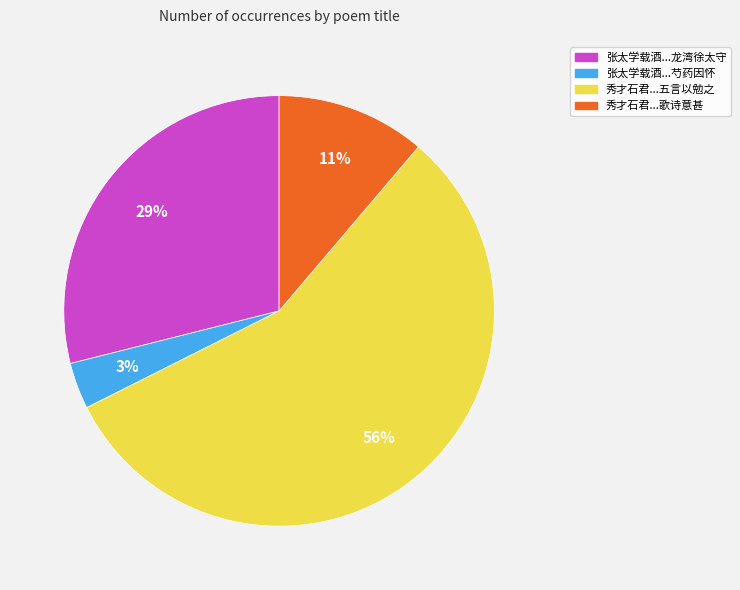

How many slices are in this pie chart?

4